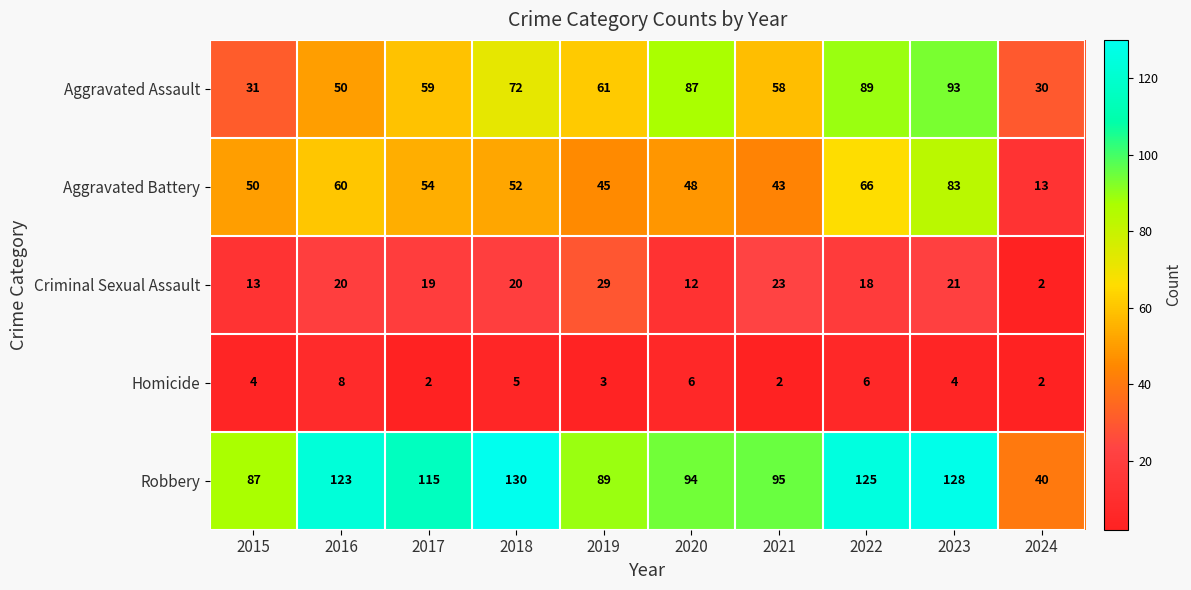

How many Homicide values are between 2 and 6?

9